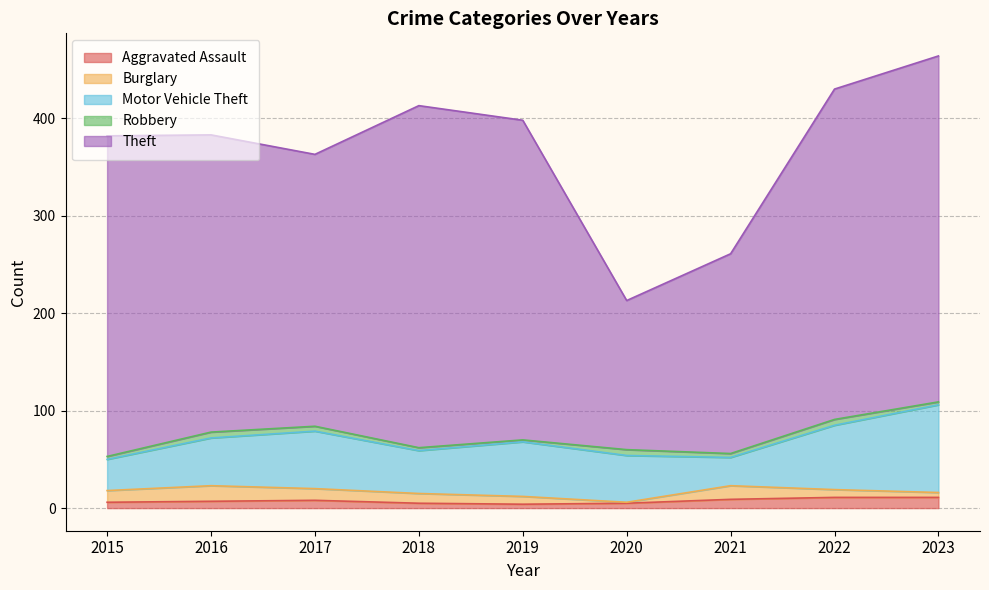

What is the spread (max minus min) of values at 2021?

201